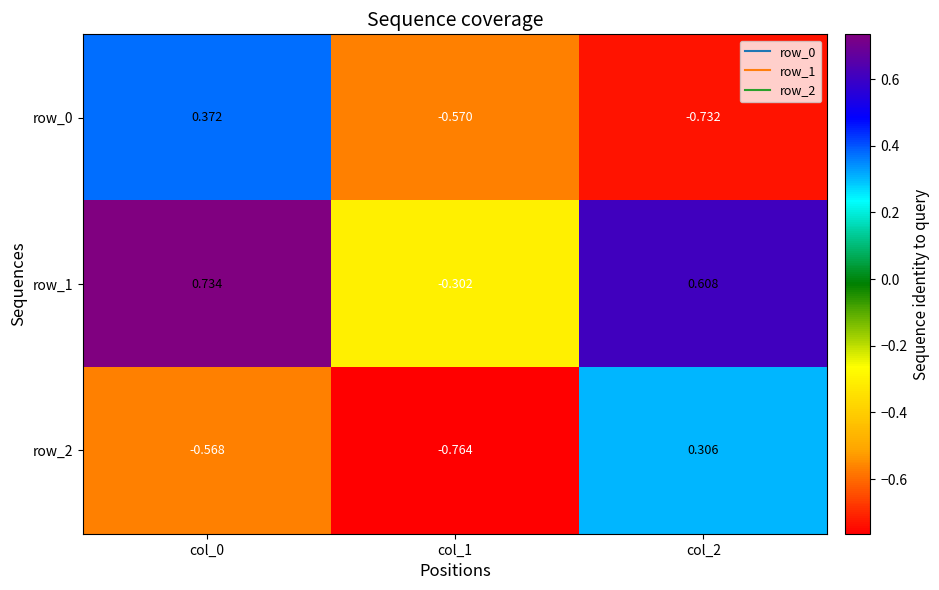

Is the value of row_1 at col_1 greater than the value of row_0 at col_2?

Yes